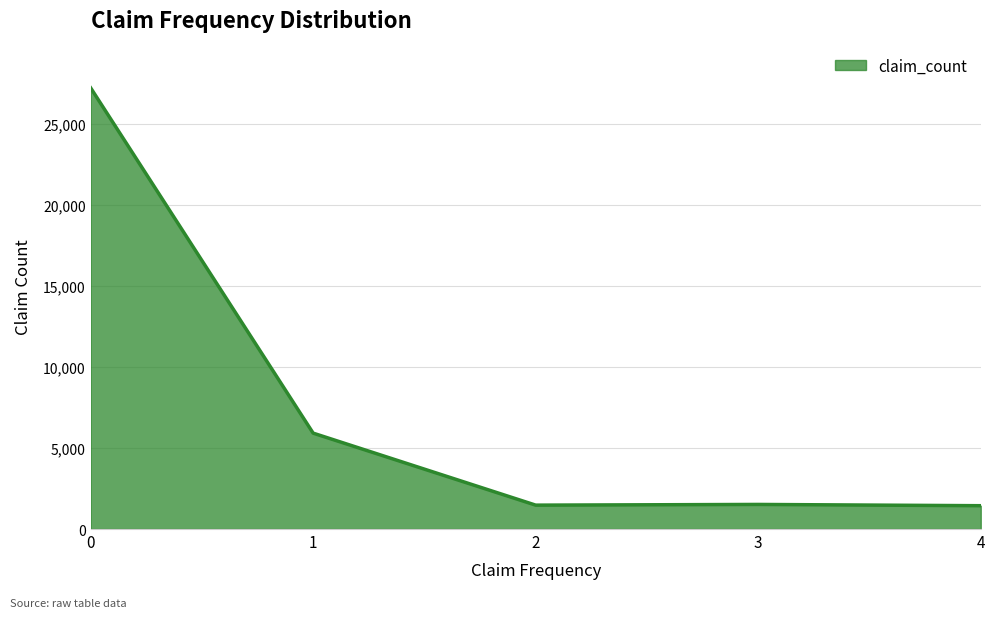

Count the number of data series in this chart.

1